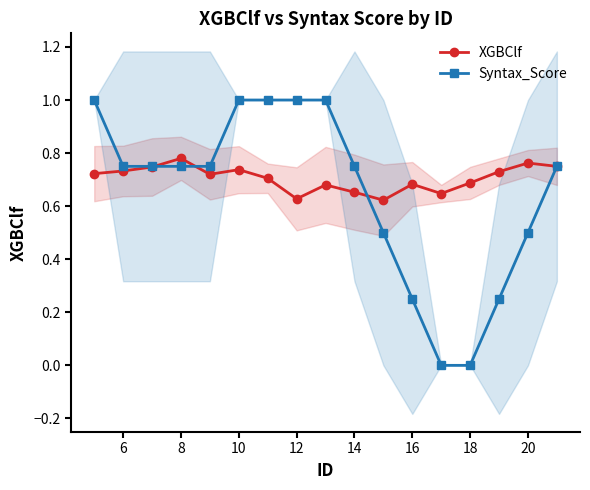

List the series in order of their peak value, highest first.

Syntax_Score, XGBClf